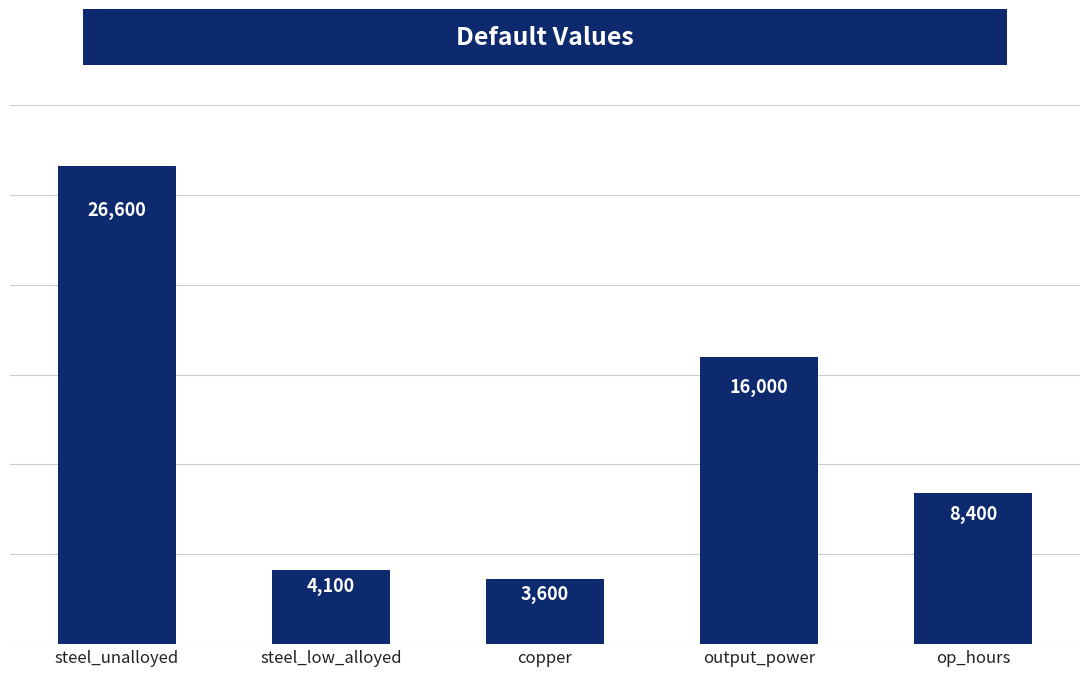

Read the value at copper, to the nearest 10.

3600